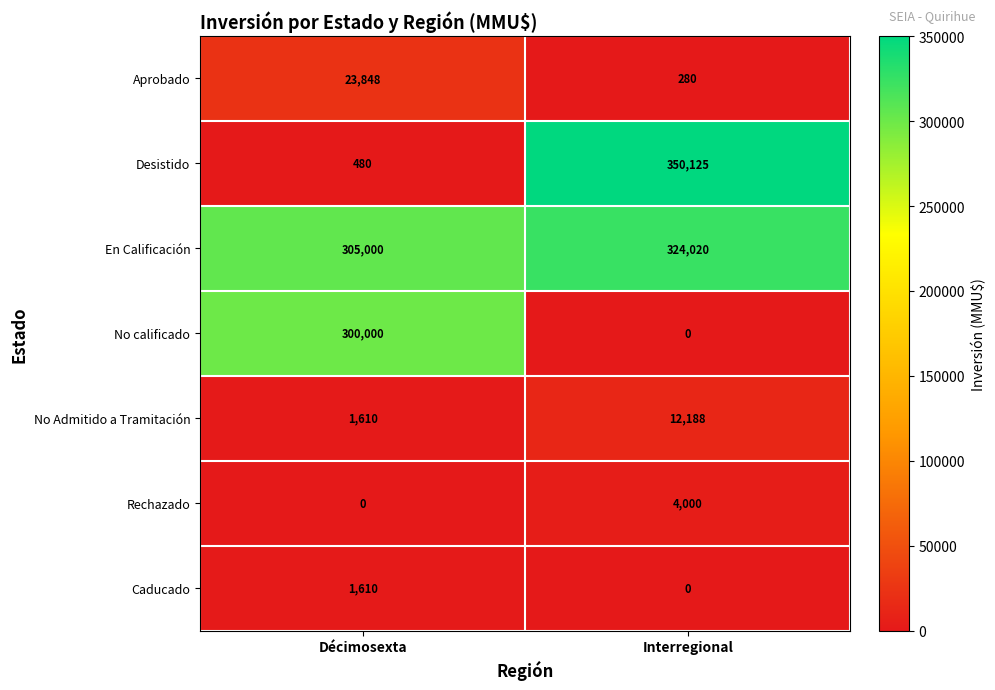

What is the sum of the Rechazado values at Décimosexta and Interregional?

4000